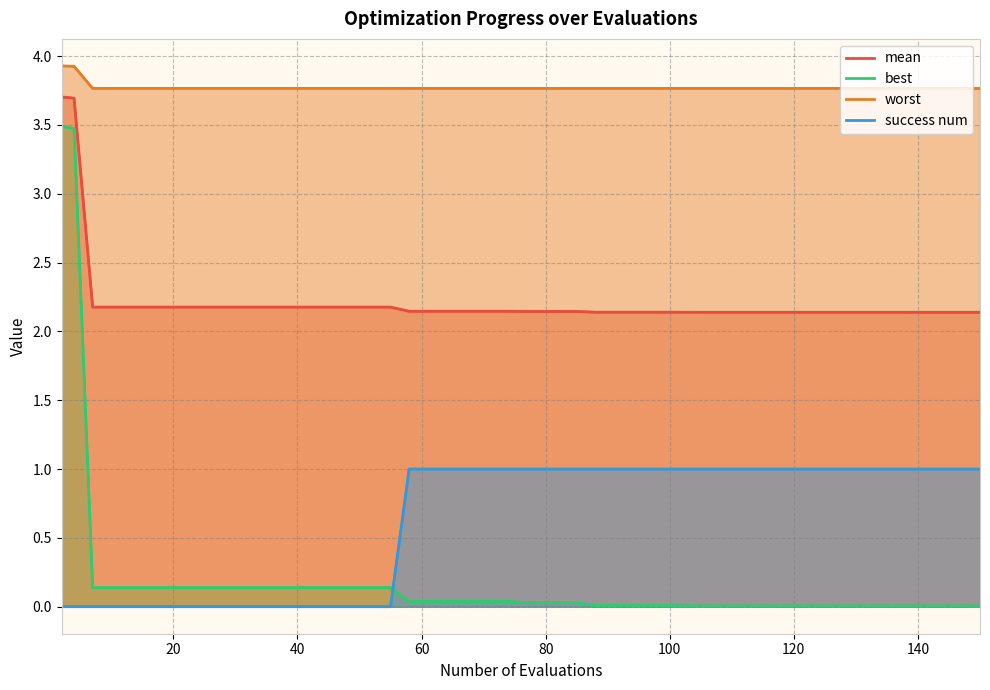

True or false: mean and success num intersect in this chart.

False